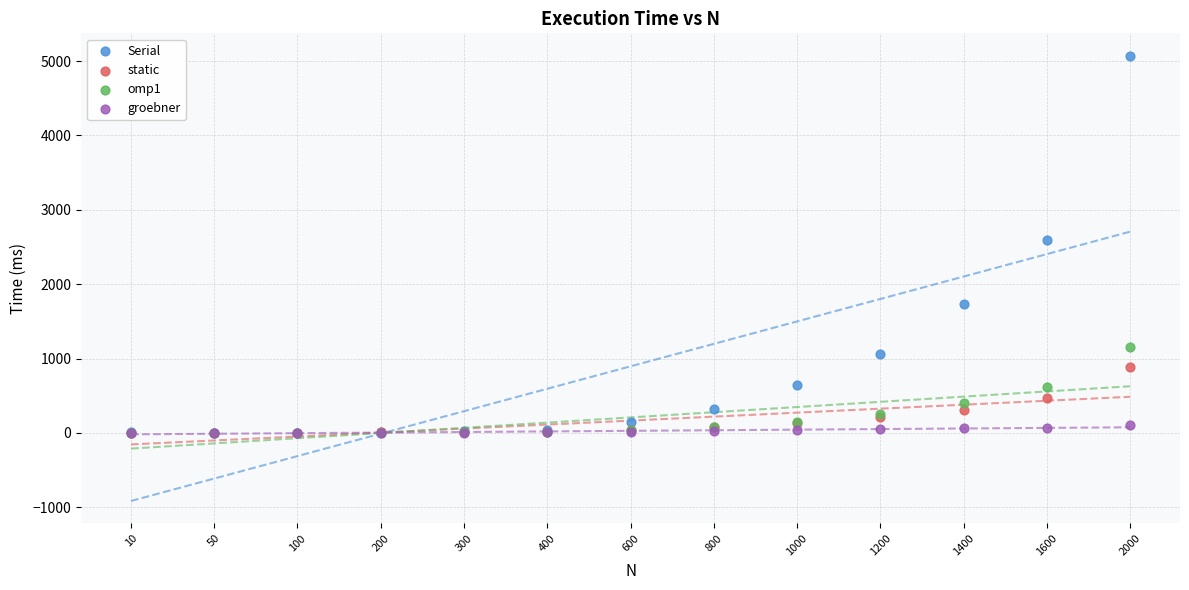

Which series has the widest spread of Y values?

Serial